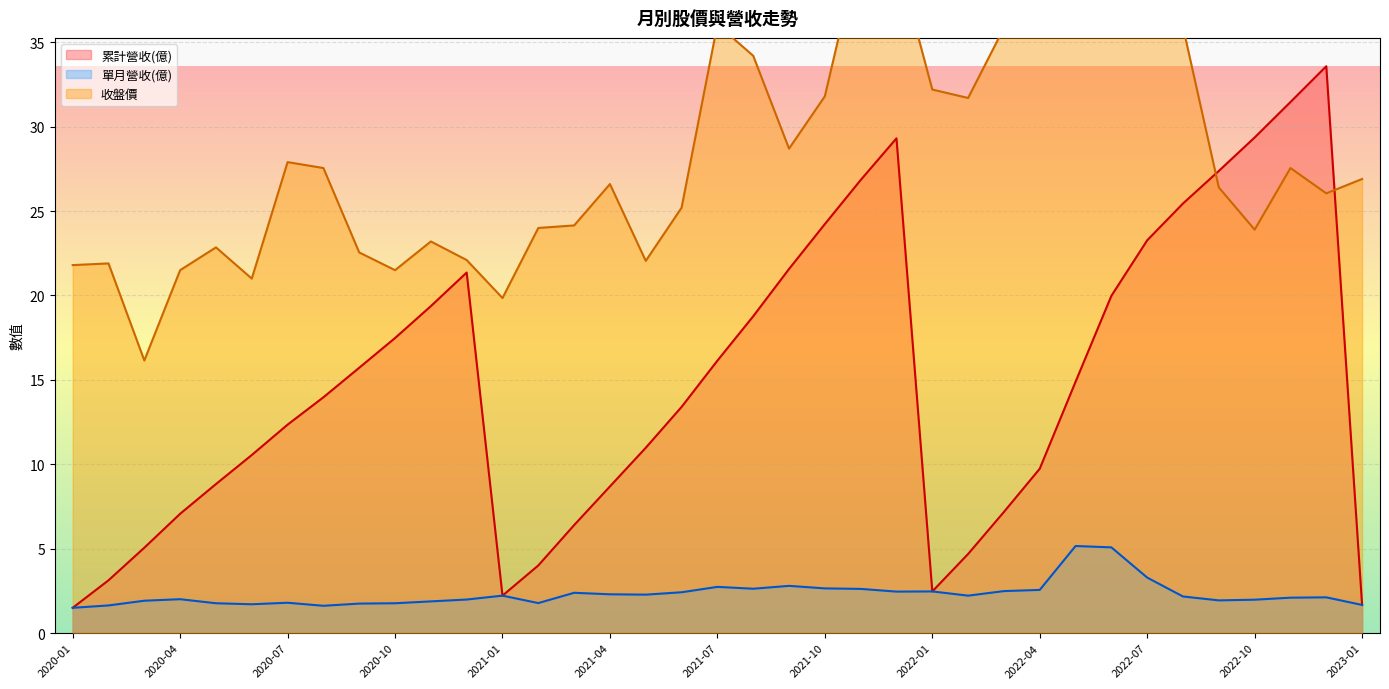

True or false: 單月營收(億) and 累計營收(億) intersect in this chart.

False